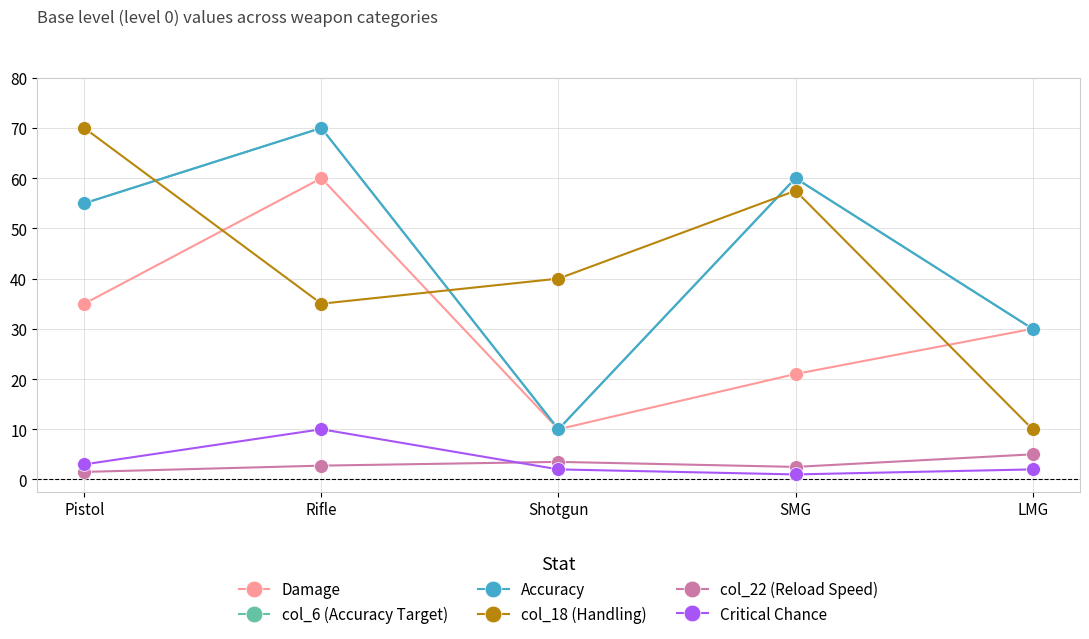

How many data points in Critical Chance are less than 2?

1